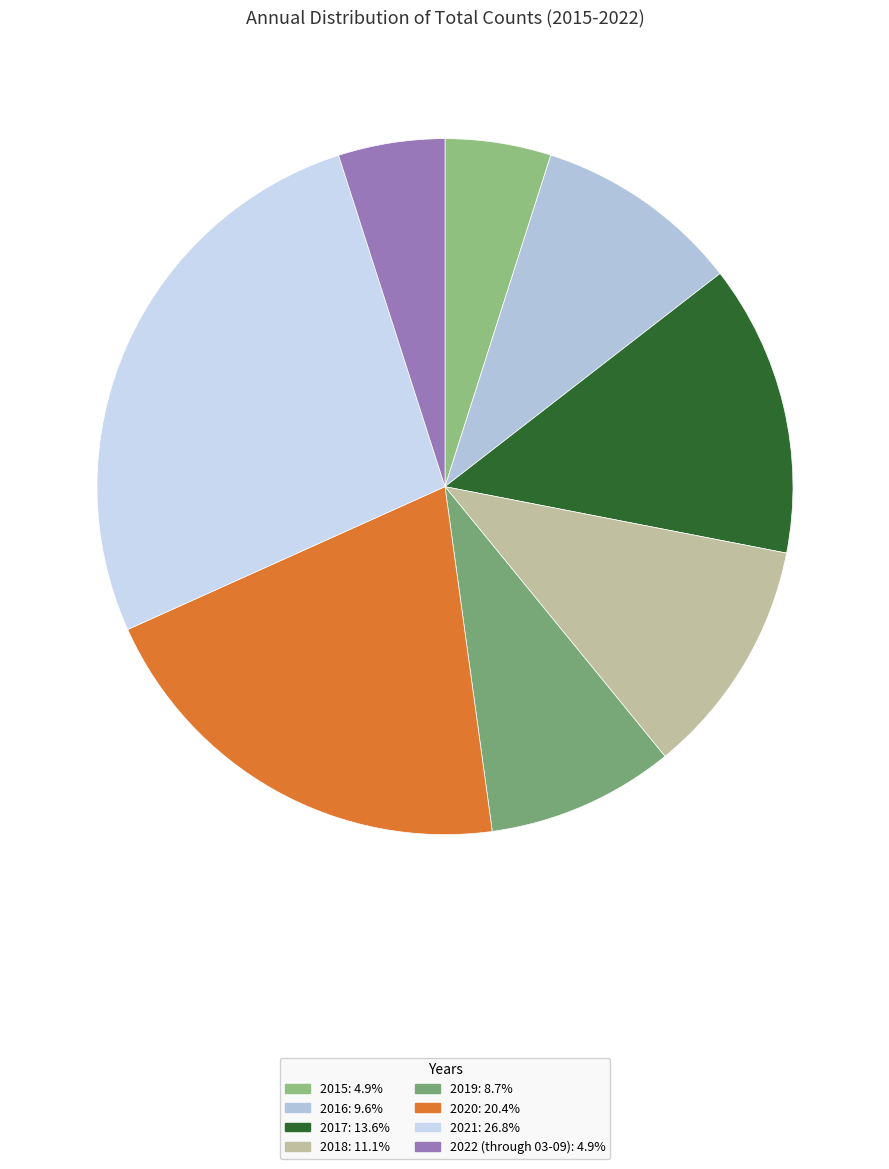

How many slices are in this pie chart?

8